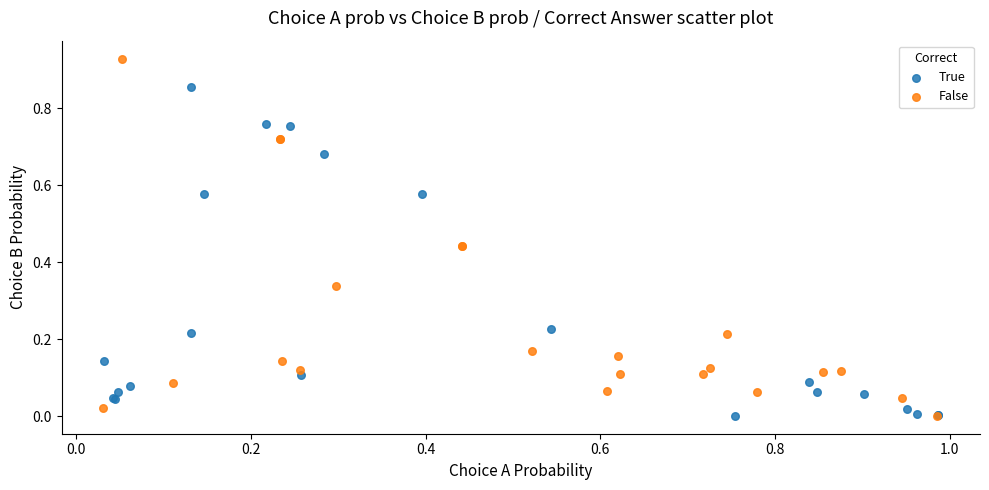

Which series has the largest Y range (max minus min)?

False